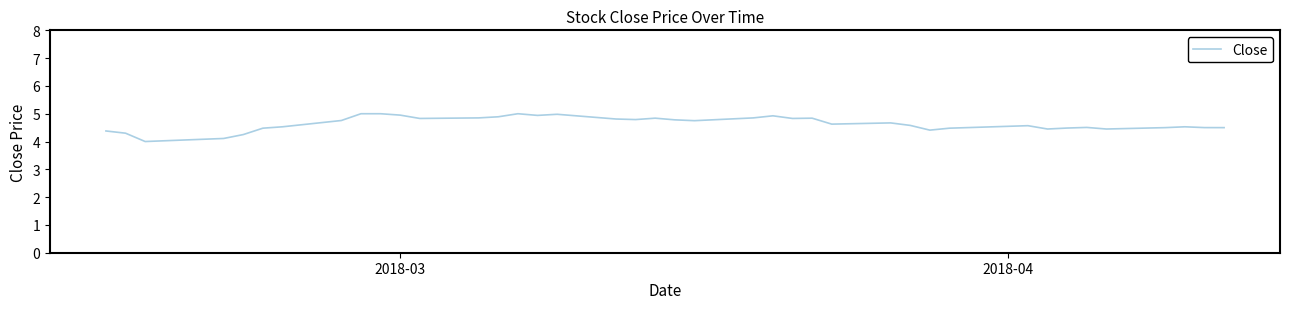

What is the greatest value displayed?

5.0